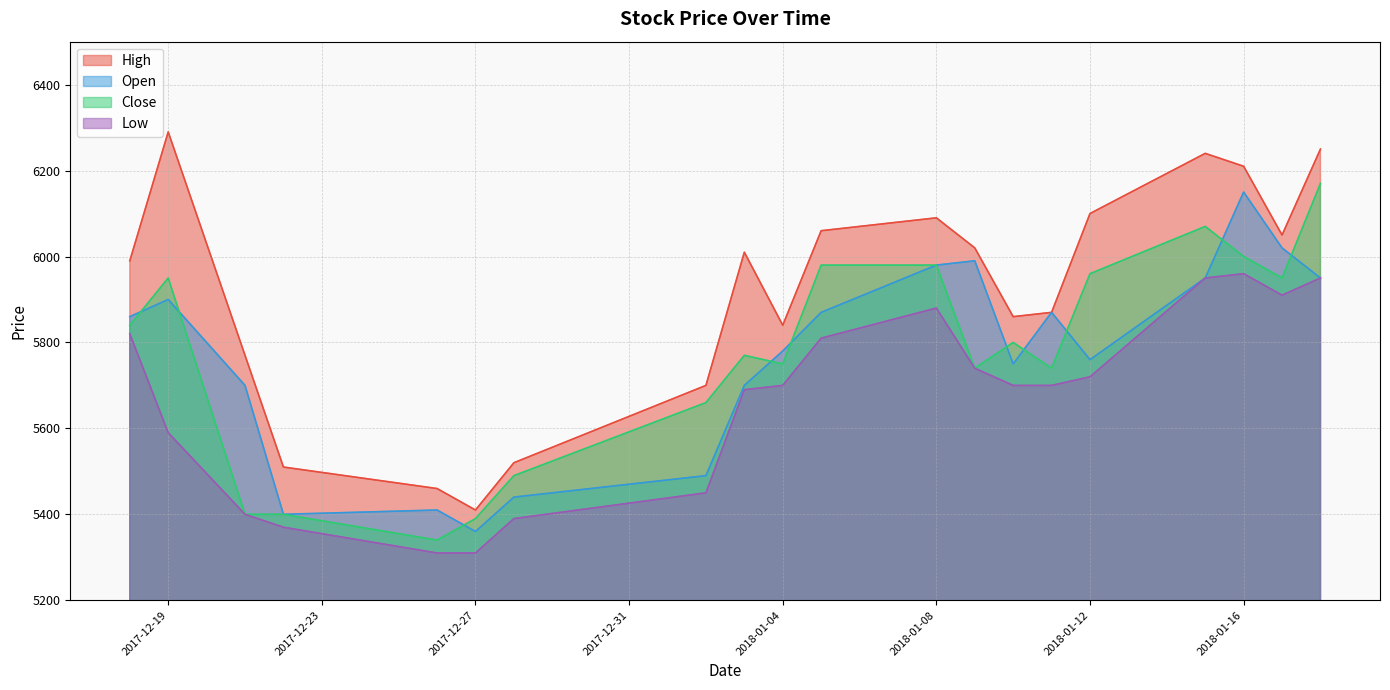

What is the label of the 17th point from the left?

2018-01-15